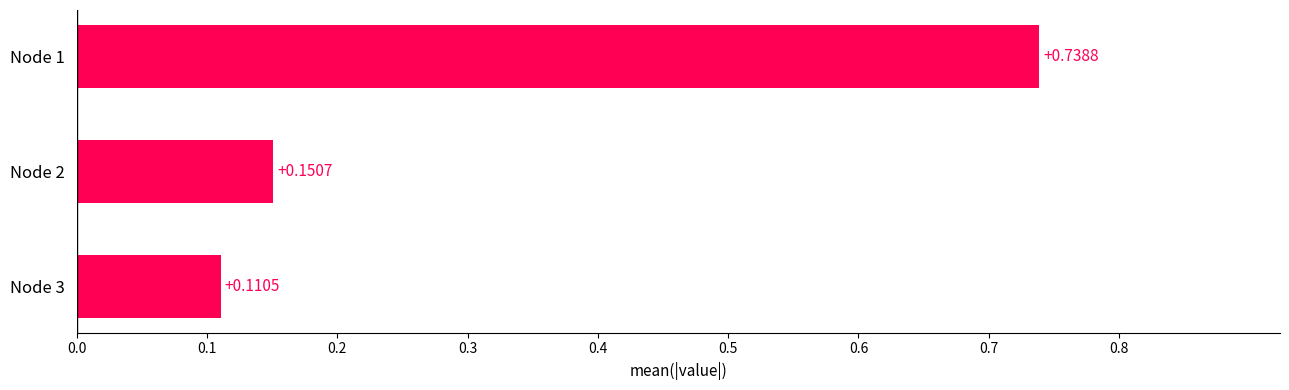

What is the difference between the maximum and second lowest values?

0.6